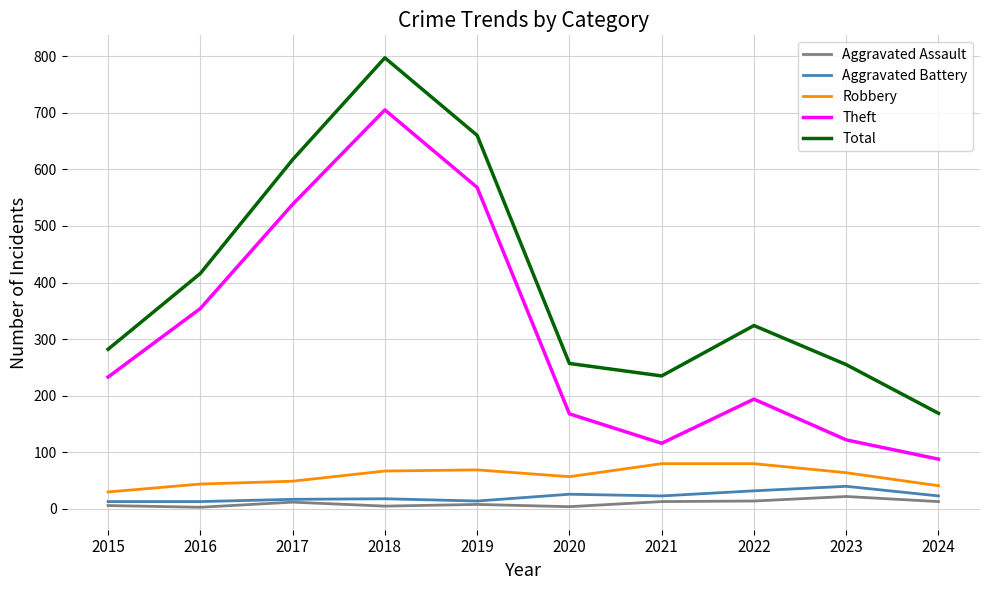

What is the highest value of the Theft series?

705